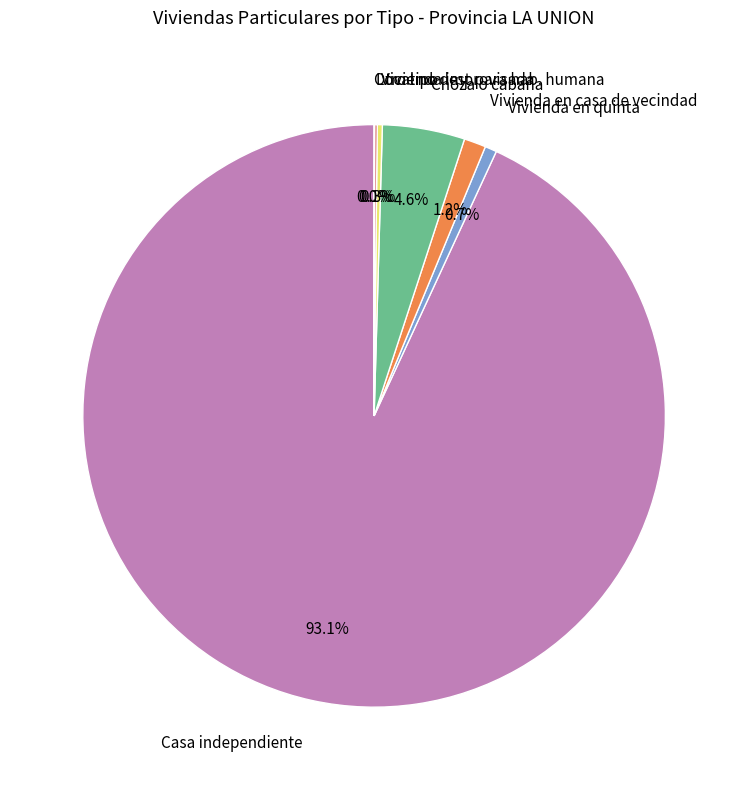

To the nearest percent, what is the average slice percentage?

14%